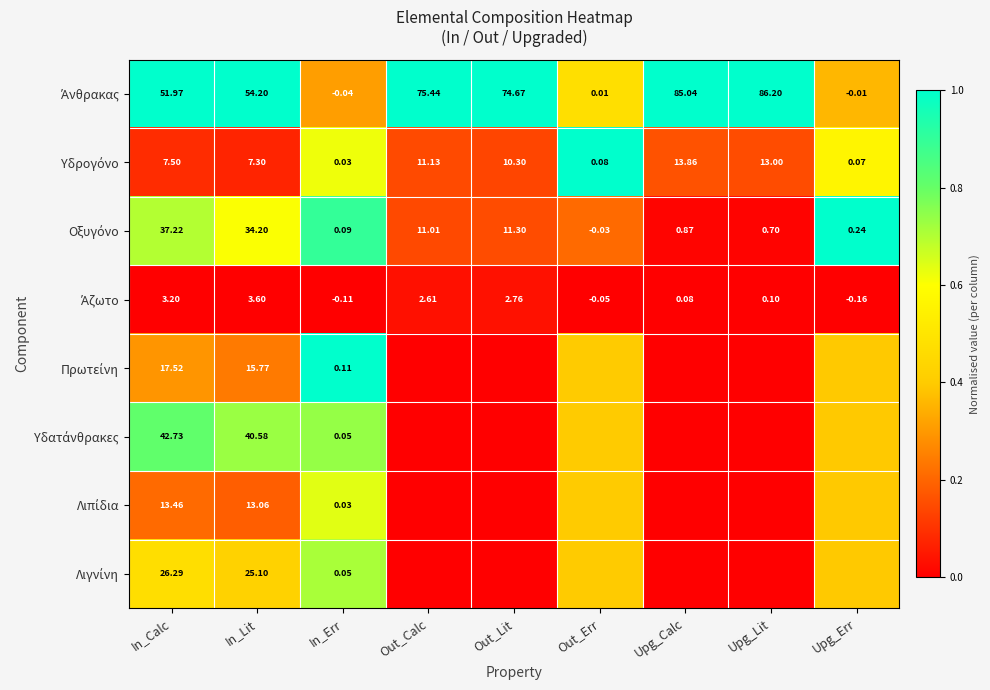

Is it true that Λιγνίνη equals 0.2 at Upg_Err?

False